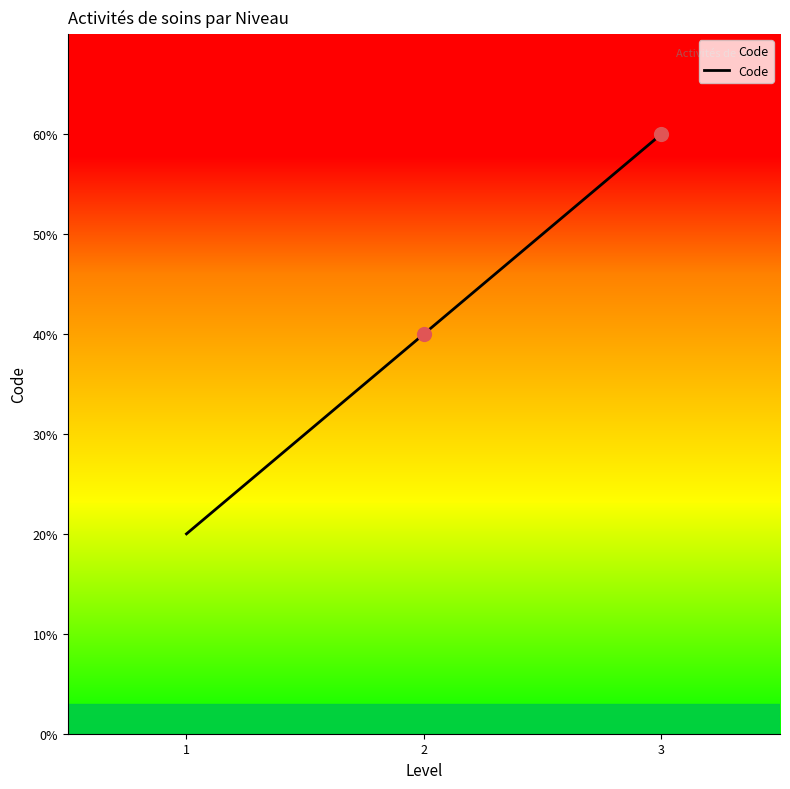

Which has a higher value, 1 or 3?

3